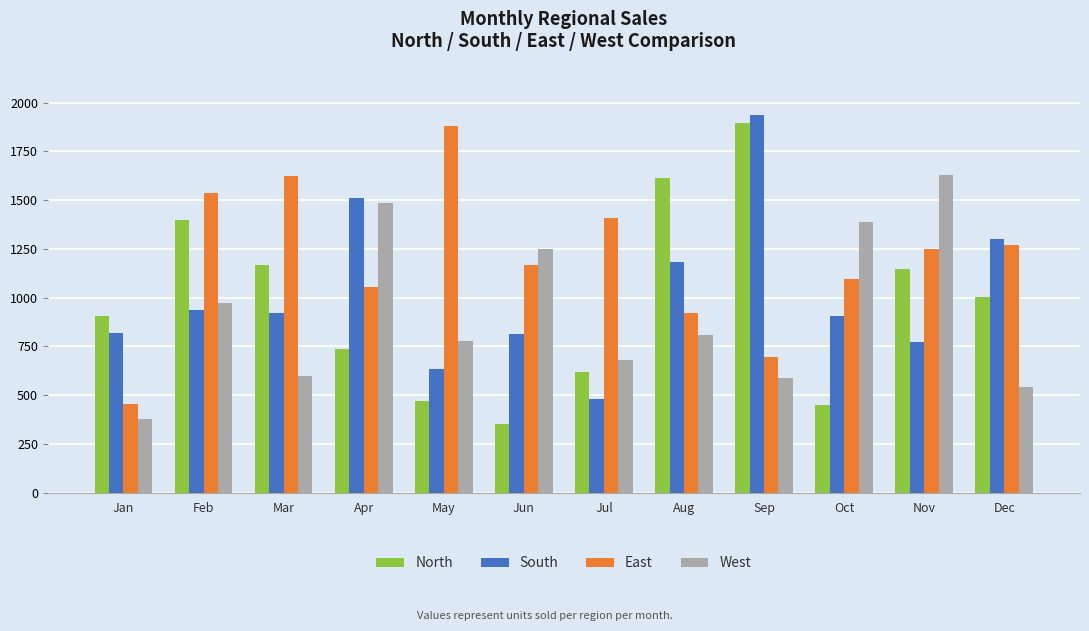

At which category is the sum across all series the highest?

Sep